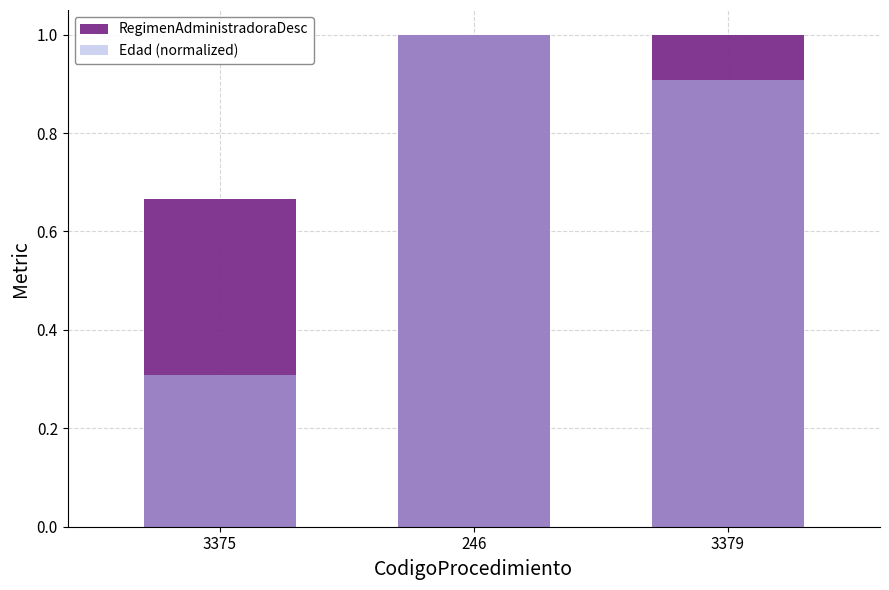

Is it true that RegimenAdministradoraDesc equals 0.4 at 3379?

False